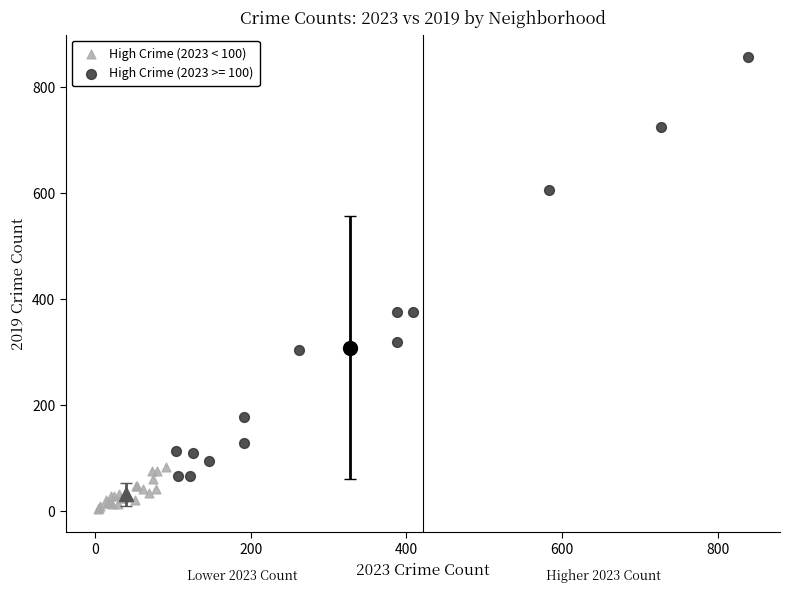

Which series reaches the maximum Y coordinate?

High Crime (2023 >= 100)